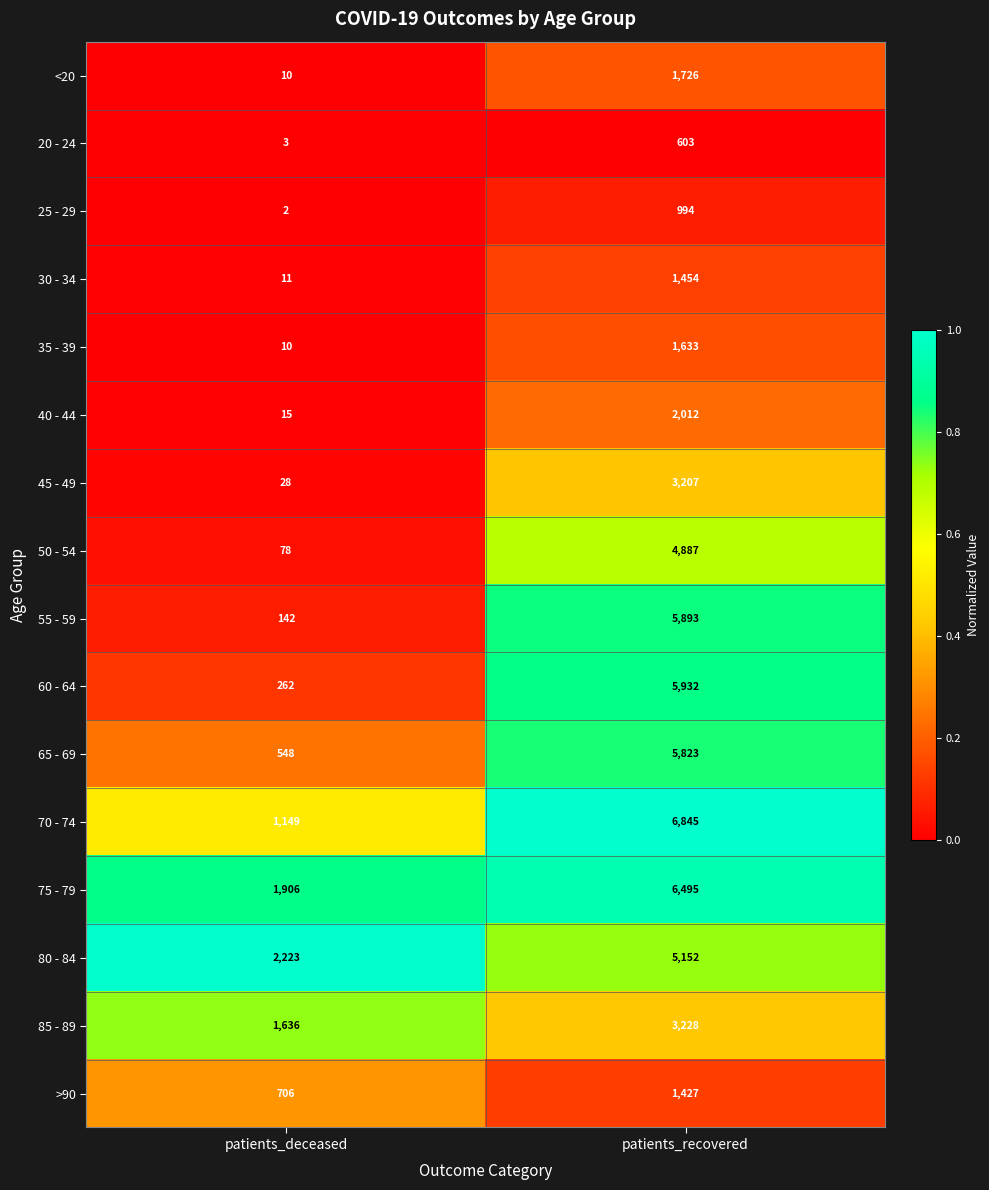

Which category has the lowest value across all series?

patients_deceased